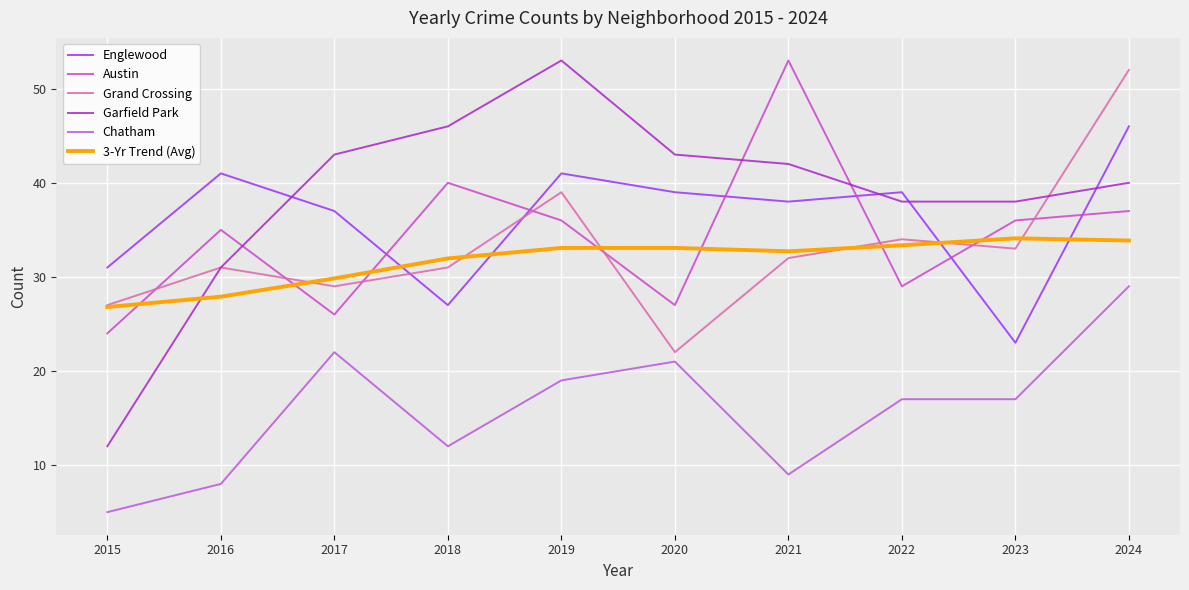

How many times do Austin and Grand Crossing cross each other?

8